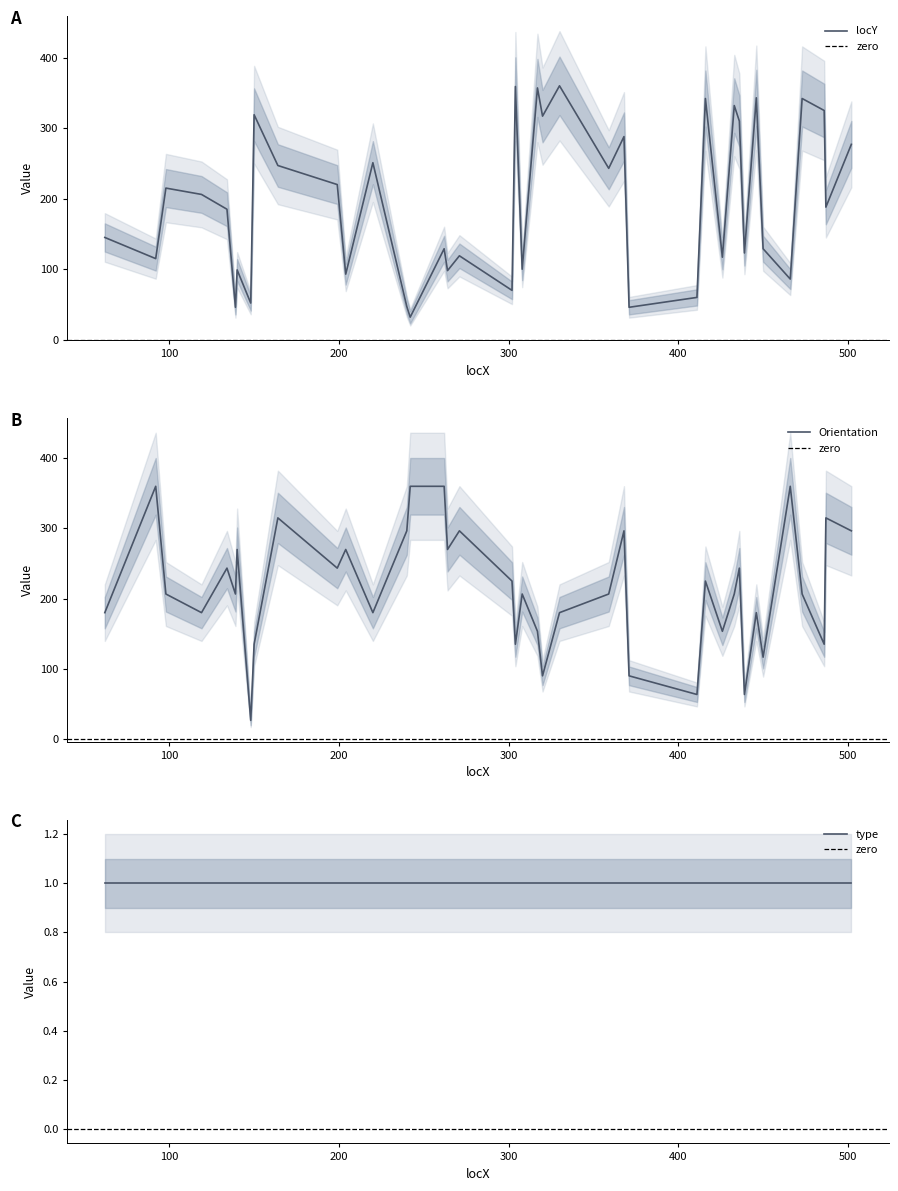

What is the difference between the second highest and minimum values in the locY series?

327